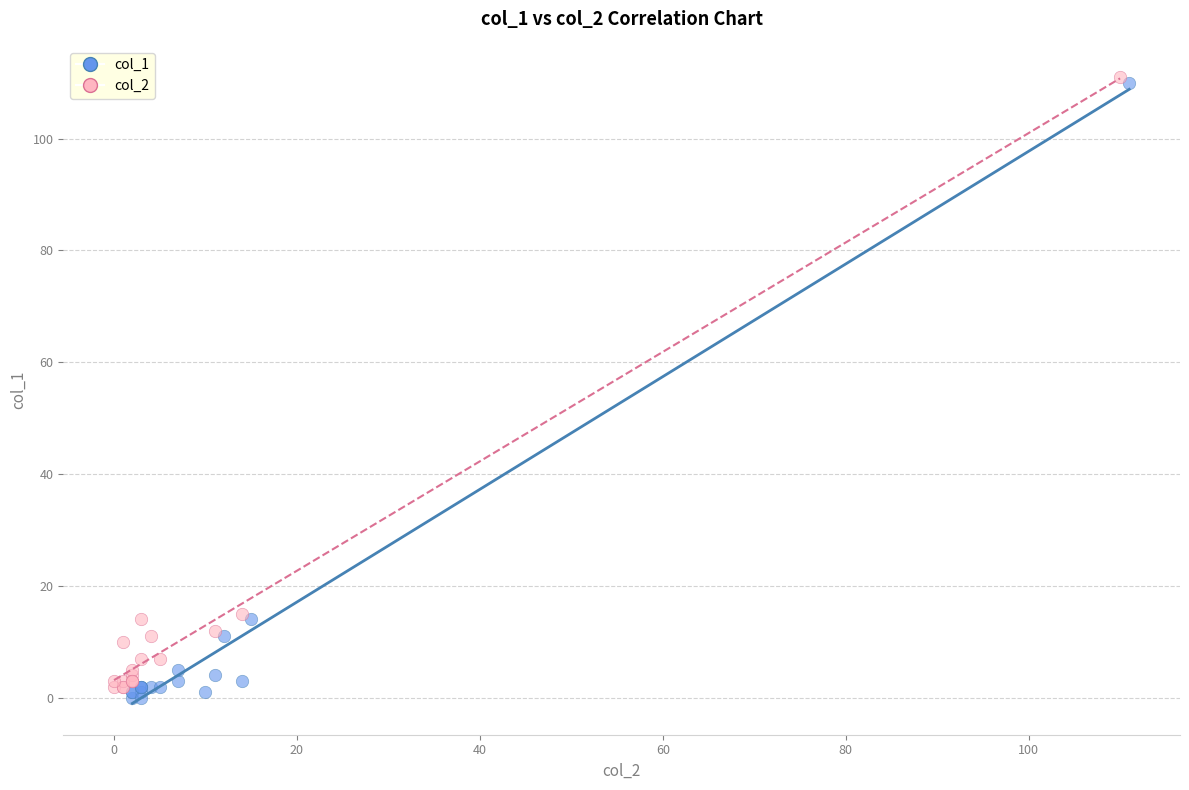

What are all the series names shown in the legend?

col_1, col_2